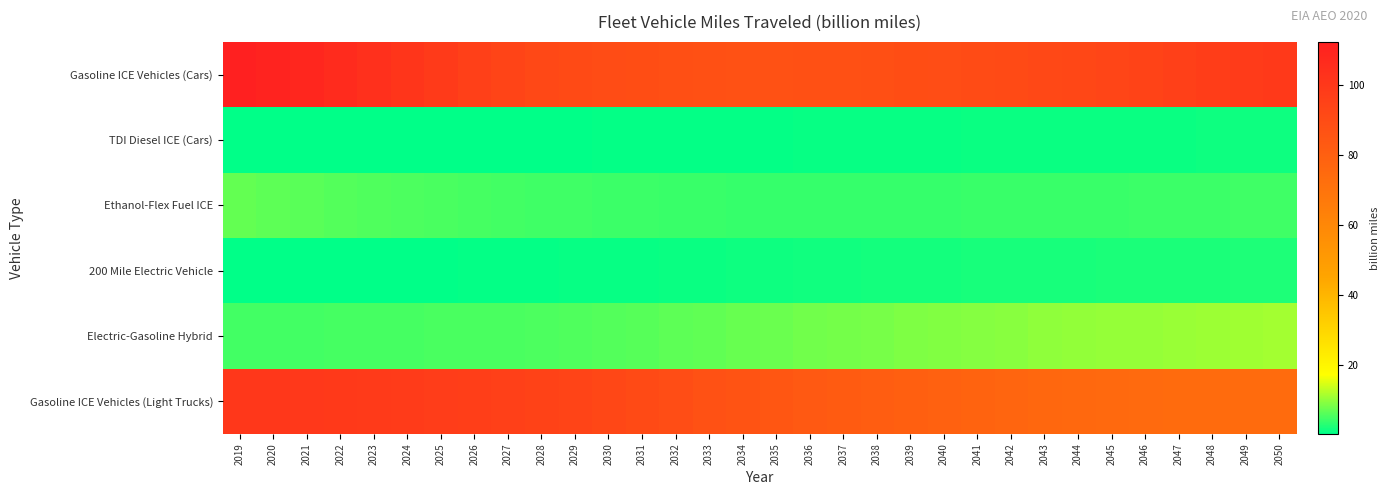

Count the number of data series in this chart.

6